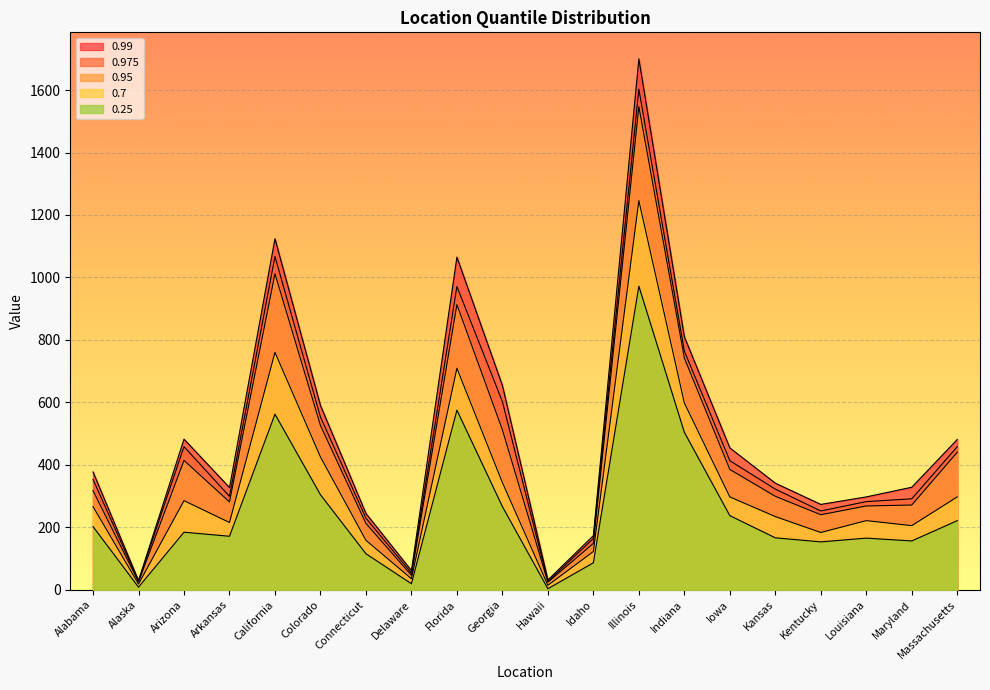

In 0.975, how many points are lower than both neighbors (excluding endpoints)?

5